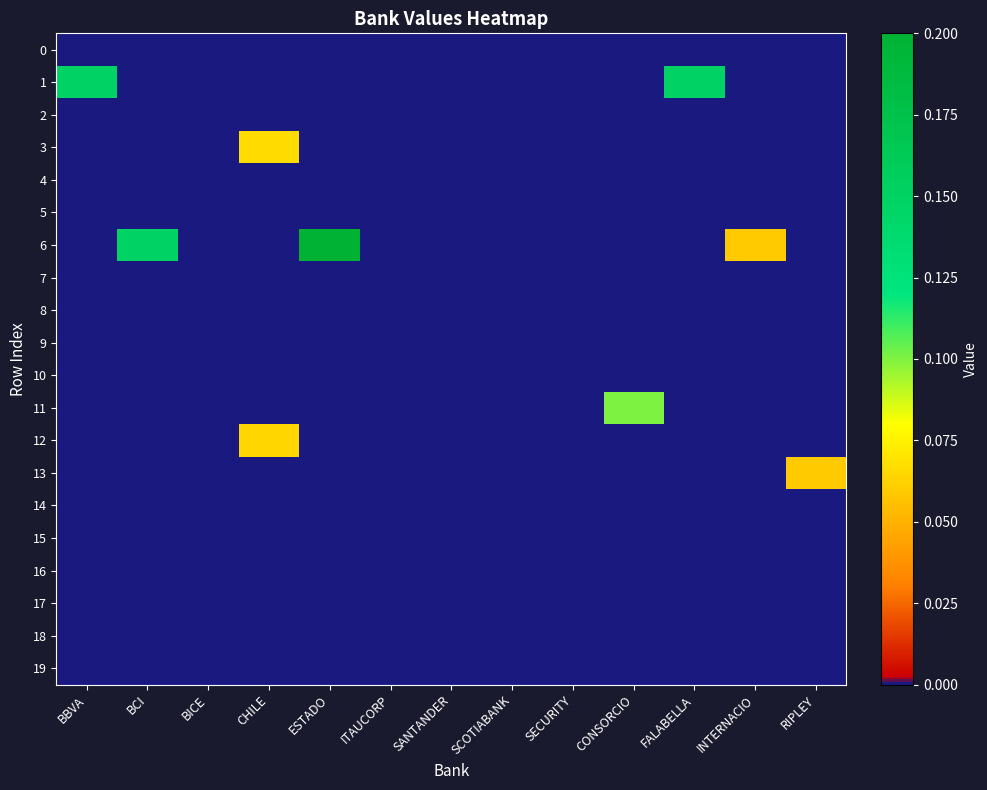

At which category is the sum across all series the highest?

ESTADO